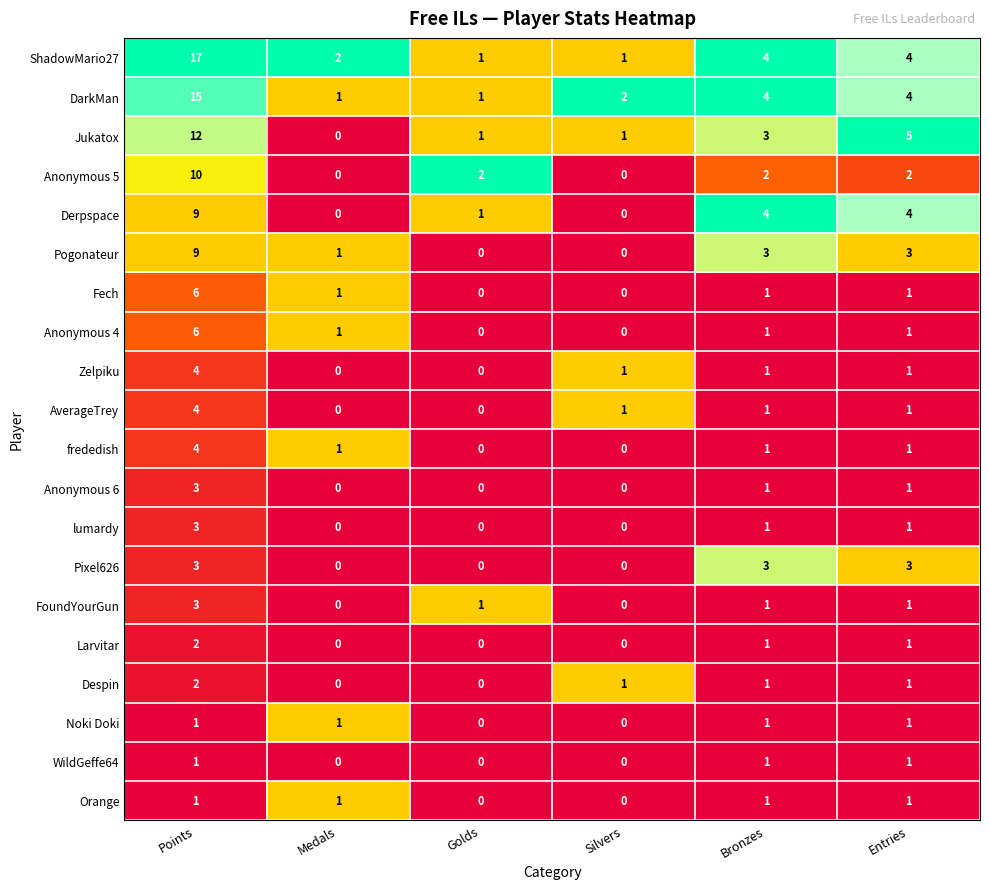

What is the highest value of the lumardy series?

3